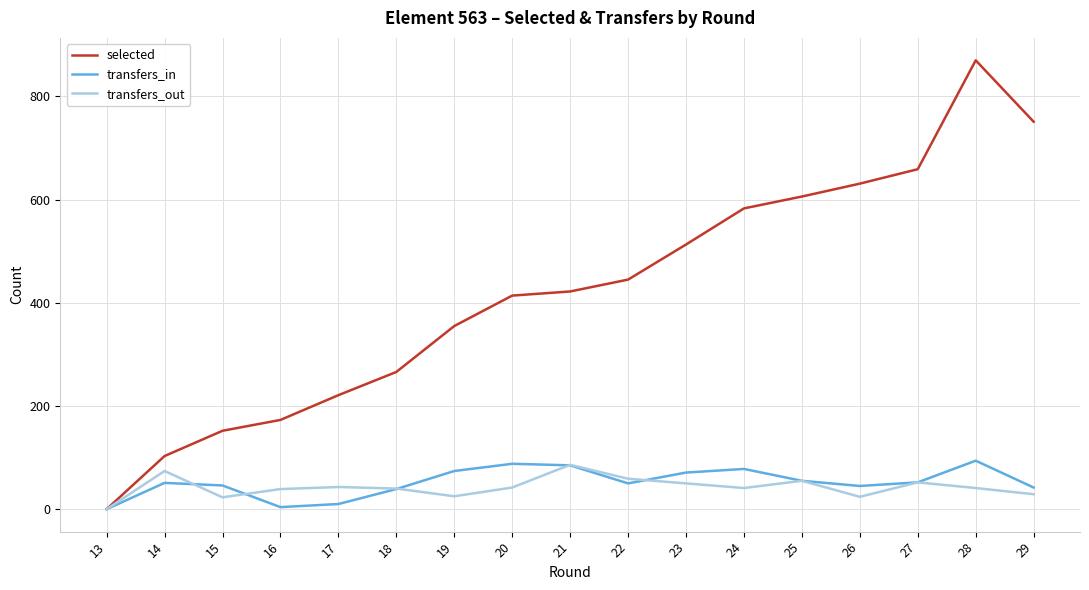

Which category has the highest value across all series?

28